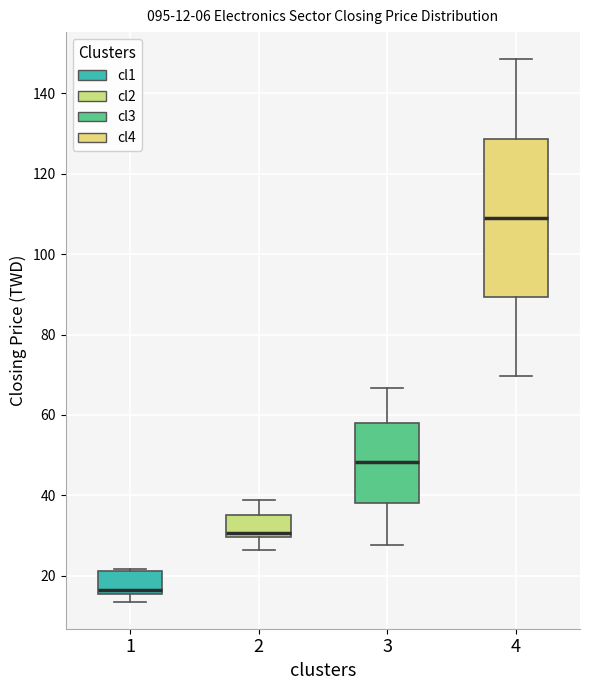

Which box's median line is the lowest?

1